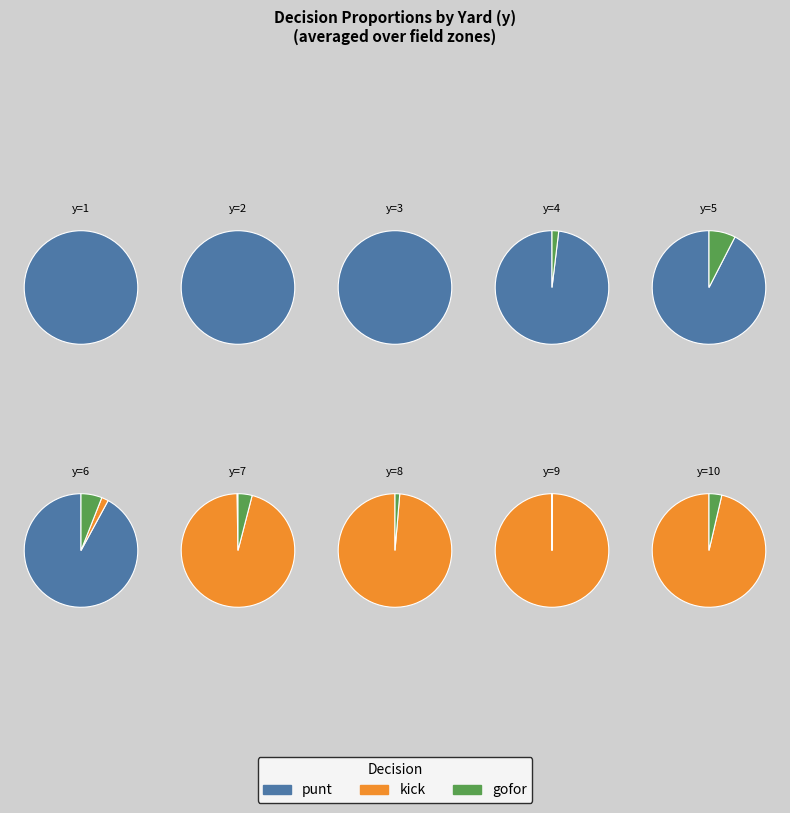

How many segments does this pie chart have?

10